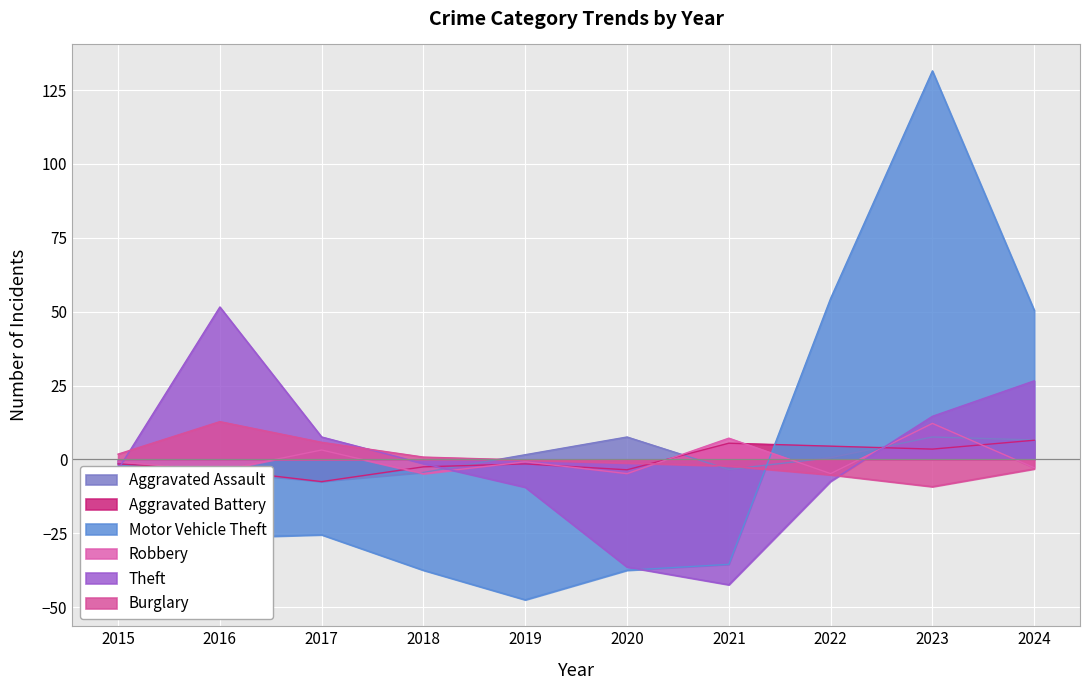

Reading left to right, what are all the values shown in this chart?

Aggravated Assault: -4.4	-4.4	-7.4	-4.4	1.6	7.6	-3.4	0.6	7.6	6.6
Aggravated Battery: -1.5	-3.5	-7.5	-2.5	-1.5	-3.5	5.5	4.5	3.5	6.5
Motor Vehicle Theft: -26.5	-26.5	-25.5	-37.5	-47.5	-37.5	-35.5	54.5	131.5	50.5
Robbery: -0.8	-3.8	3.2	-4.8	-0.8	-4.8	7.2	-4.8	12.2	-2.8
Theft: -3.4	51.6	7.6	-1.4	-9.4	-36.4	-42.4	-7.4	14.6	26.6
Burglary: 1.8	12.8	5.8	0.8	-0.2	-1.2	-2.2	-5.2	-9.2	-3.2